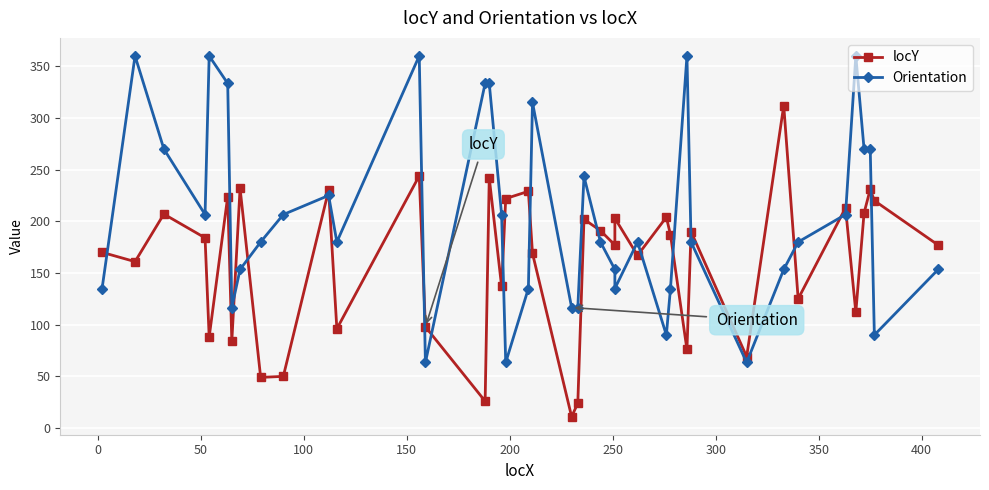

At how many categories does at least one series exceed 112?

38